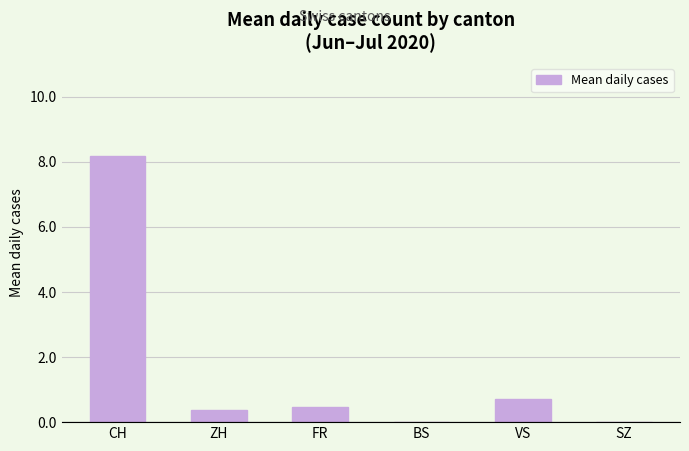

Are the bars grouped side by side (vs. stacked)?

No